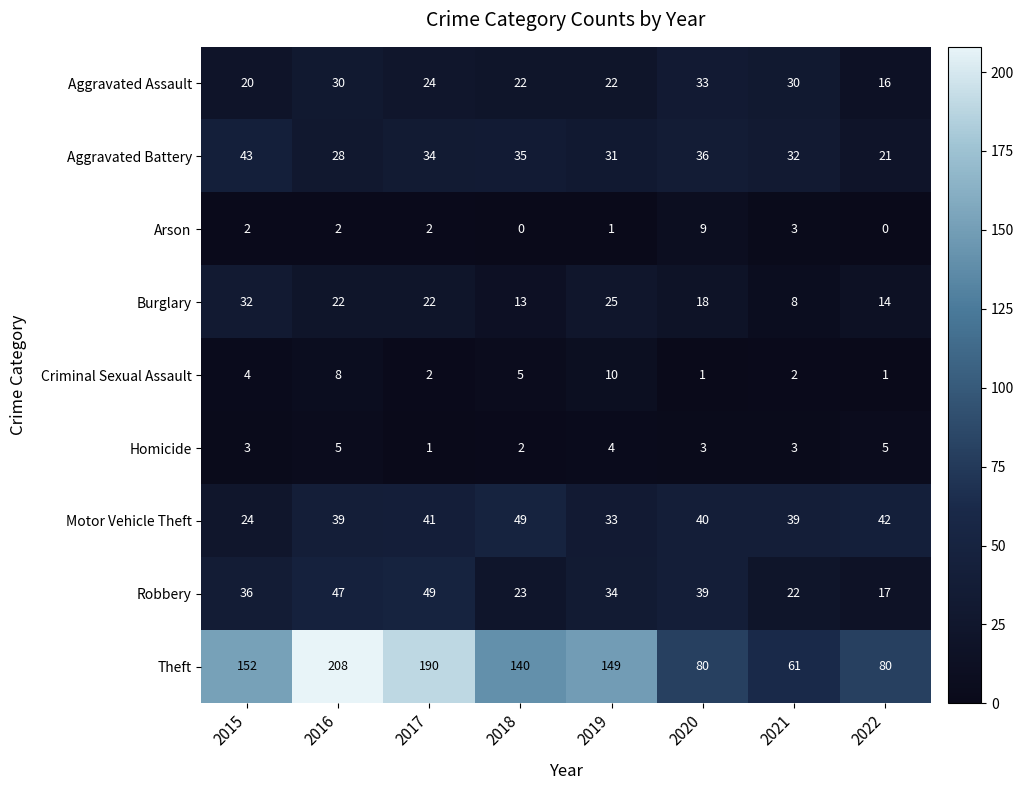

The value of Robbery at 2020 is 16. True or false?

False